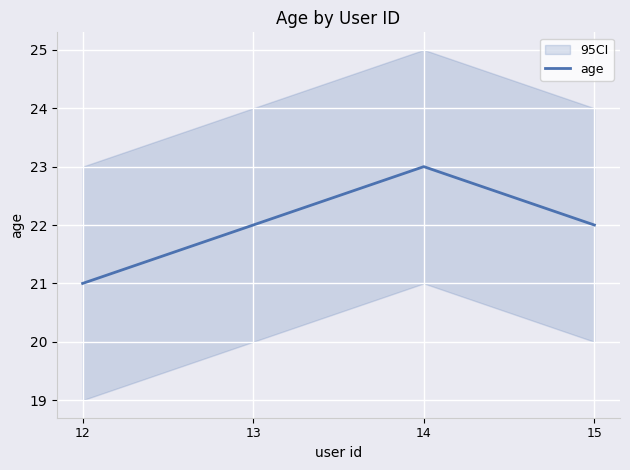

How many lines are shown in the chart?

1